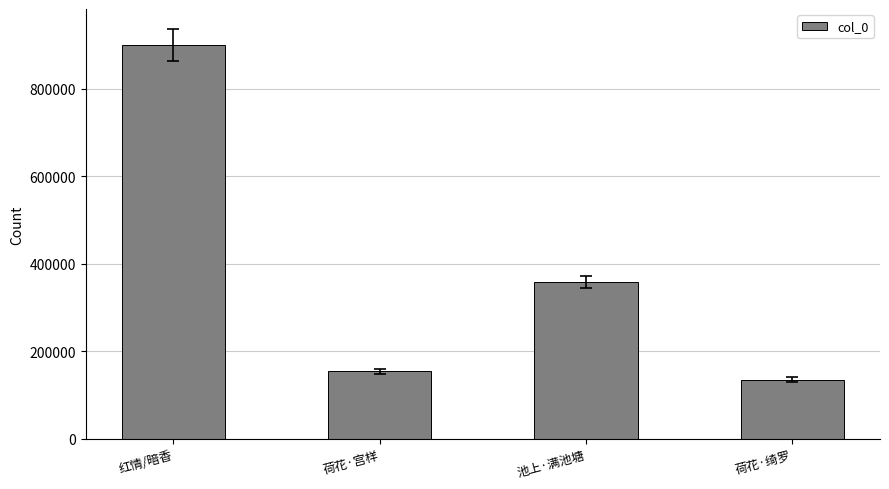

Which has a higher value, 荷花·宫样 or 荷花·绮罗?

荷花·宫样